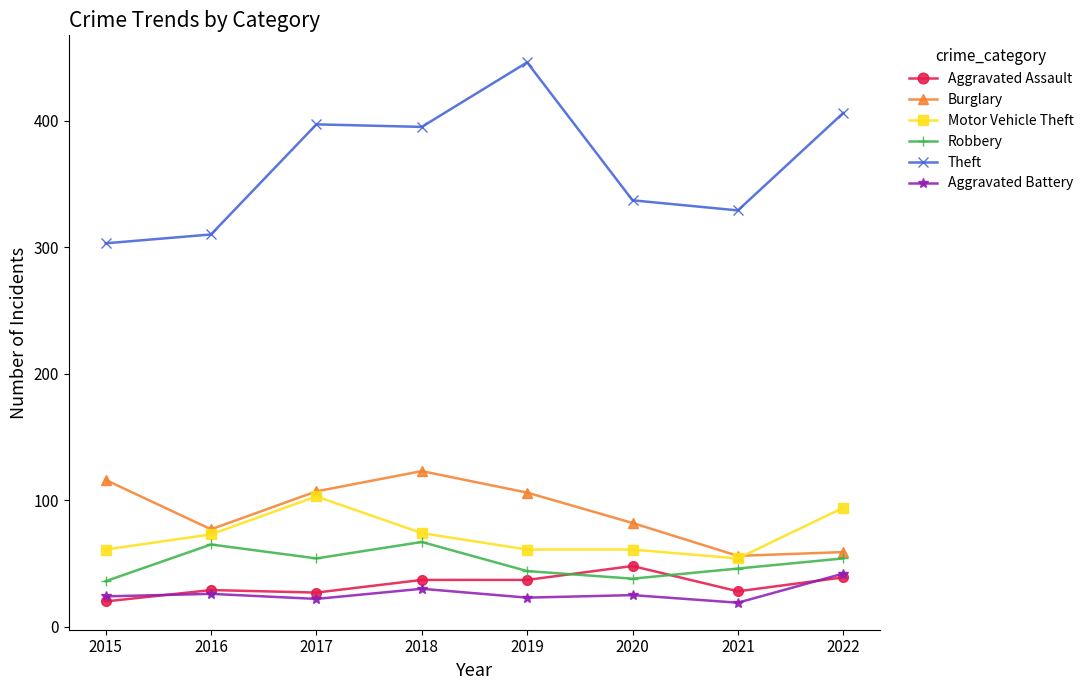

How many interior local peaks does the Robbery series have?

2